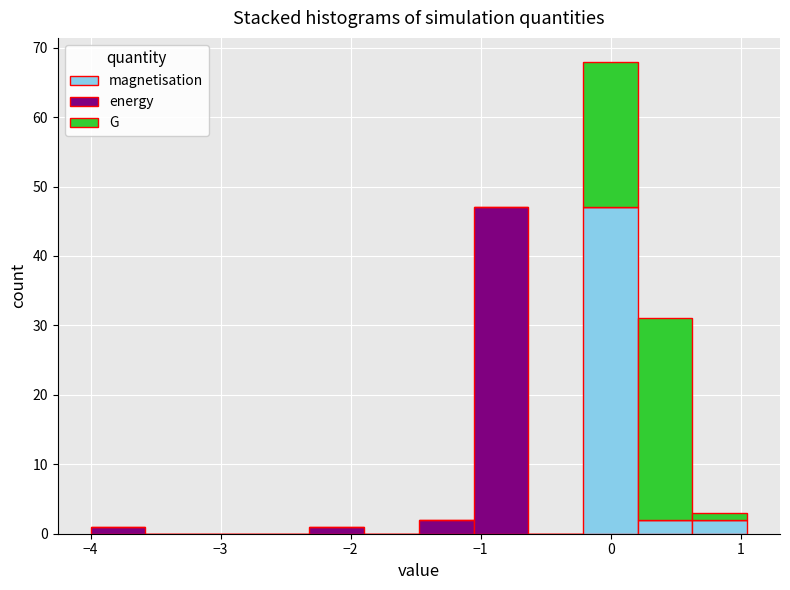

What is the total height of the stacked bar covering -1.1 to -0.6 on the x-axis? Neither the bar edges nor the heights are printed on the chart, so give them approximately, as read against the axes.

47